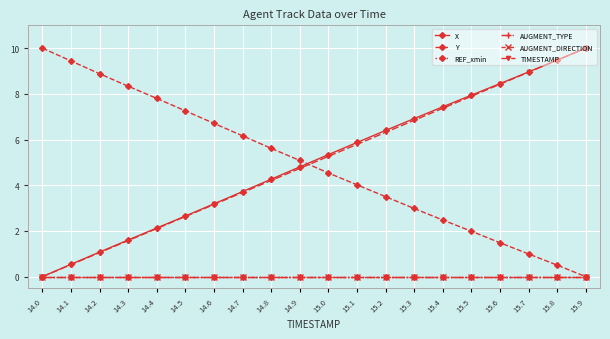

Is this an area chart (filled region under the line)?

No